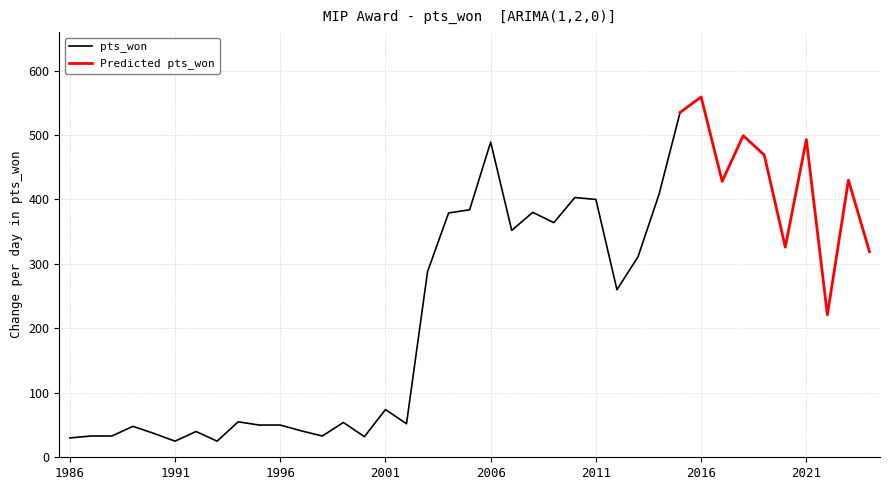

Which series has the widest spread of values?

pts_won